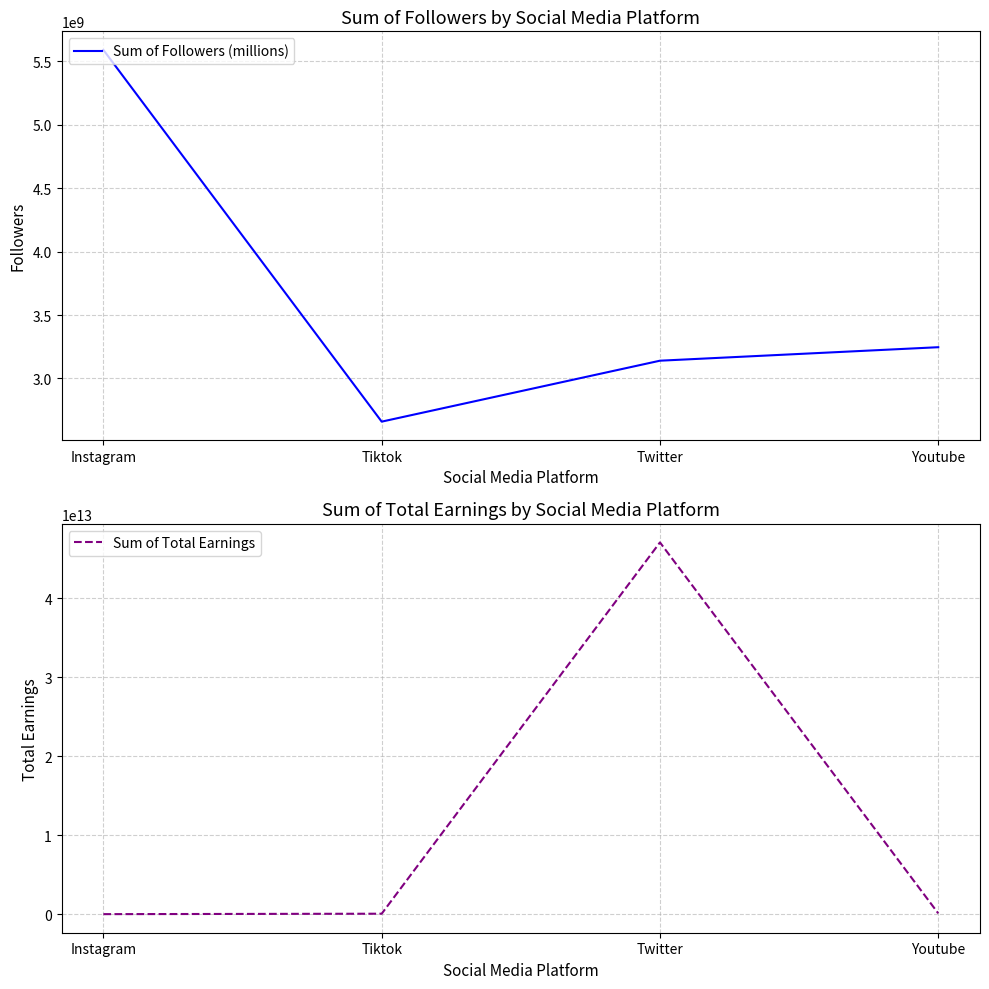

Count the number of categories in the chart.

4